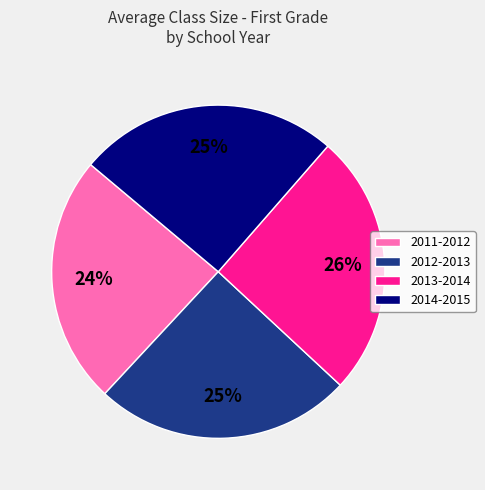

To the nearest percent, what is the combined percentage of 2012-2013 and 2013-2014?

51%